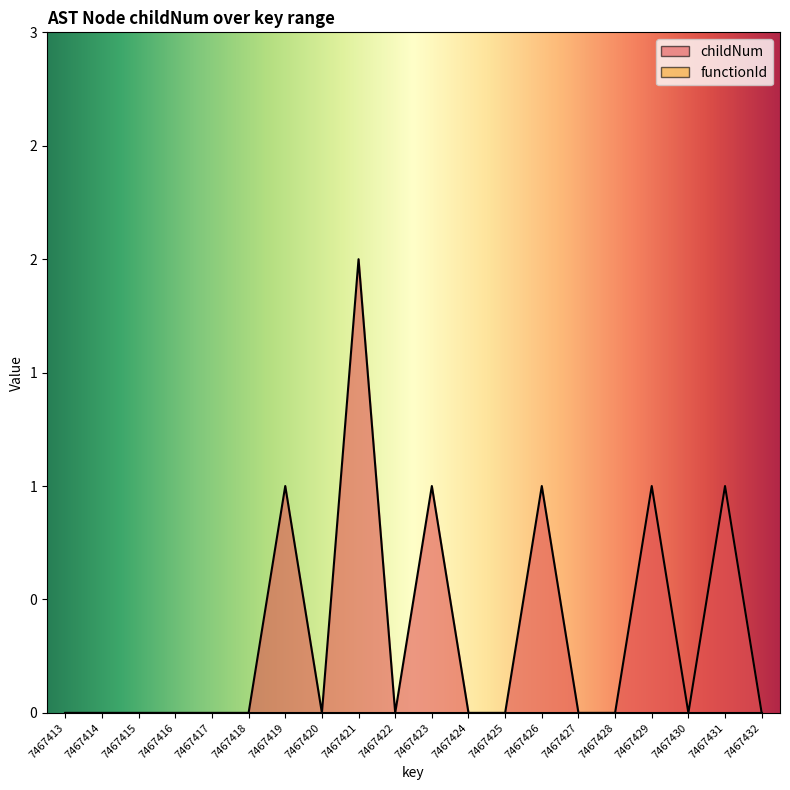

How many points are higher than both their immediate neighbors (excluding endpoints)?

6